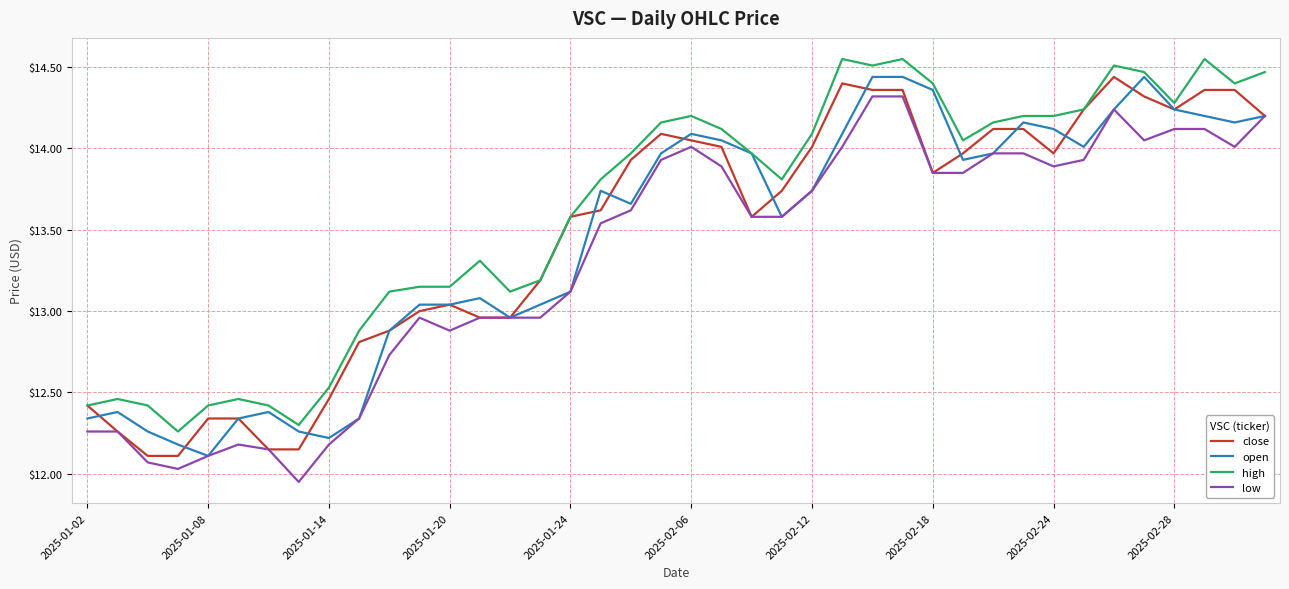

Which series has the widest spread of values?

low